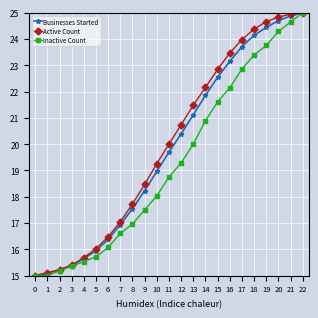

Rank the categories by Businesses Started value from highest to lowest.

22, 21, 20, 19, 18, 17, 16, 15, 14, 13, 12, 11, 10, 9, 8, 7, 6, 5, 4, 3, 2, 1, 0